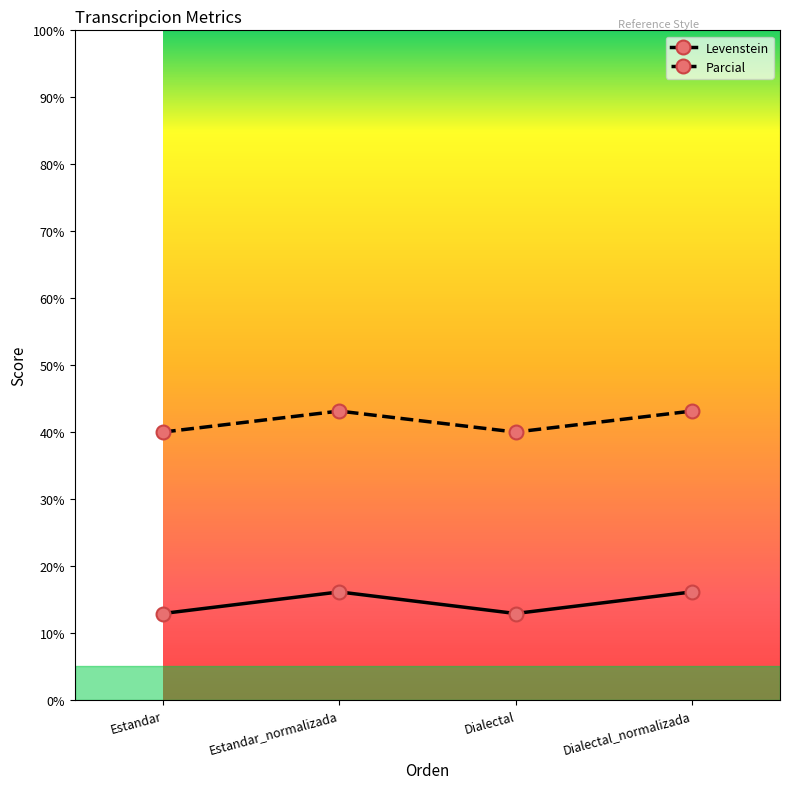

Count the number of categories in the chart.

4